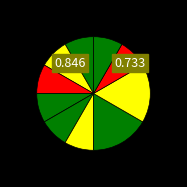

How many slices are in this pie chart?

10